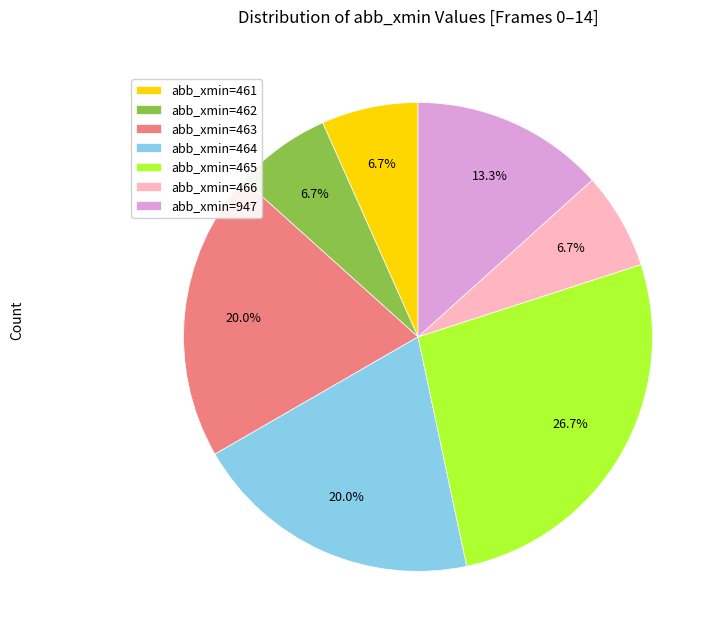

What is the ratio of the value at abb_xmin=463 to the value at abb_xmin=462?

3.0